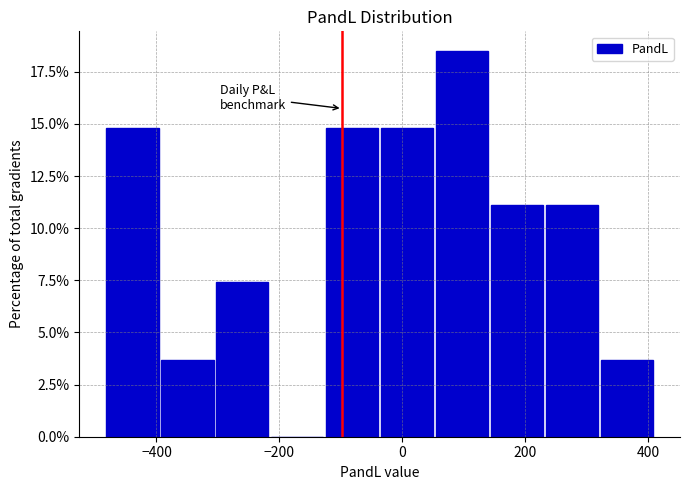

Reading left to right, list every bar in this chart as the range it spans on the x-axis followed by its height. Neither the bar edges nor the heights are printed on the chart, so give them approximately, as read against the axes.

-480 to -400: 15.0
-400 to -300: 3.5
-300 to -220: 7.5
-220 to -120: 0
-120 to -40: 15.0
-40 to 60: 15.0
60 to 140: 18.5
140 to 240: 11.0
240 to 320: 11.0
320 to 420: 3.5